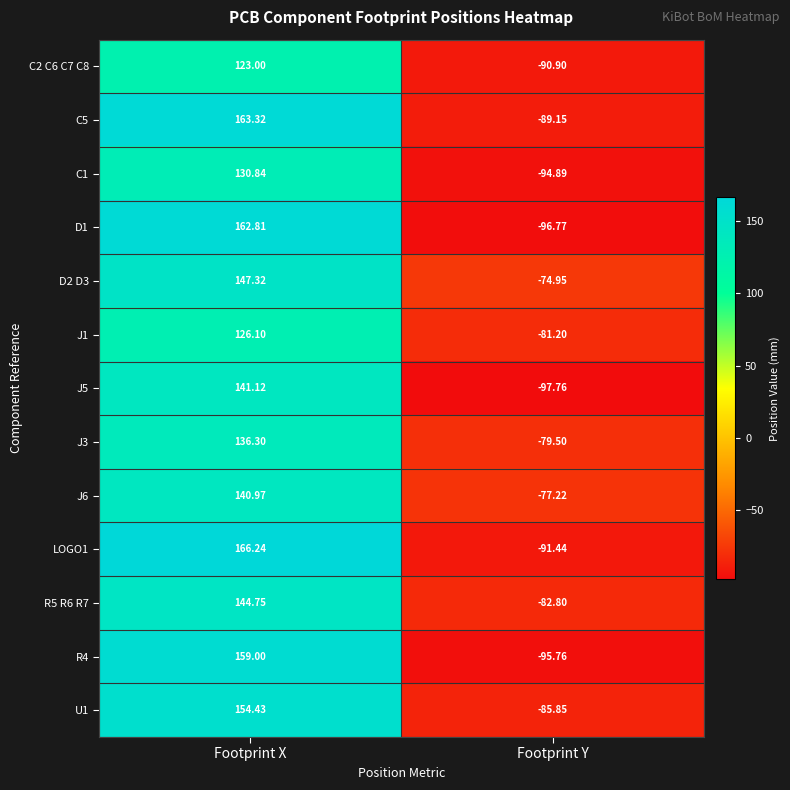

Which label corresponds to the smallest value in the chart?

Footprint Y